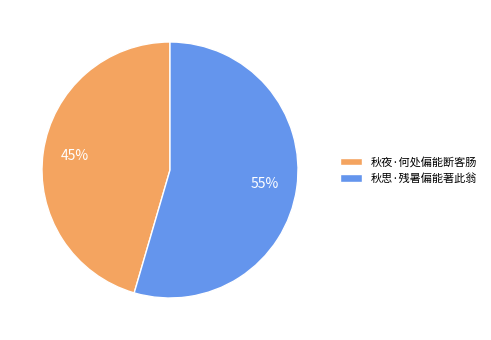

Is it true that 秋夜·何处偏能断客肠 is 51% of the pie?

False